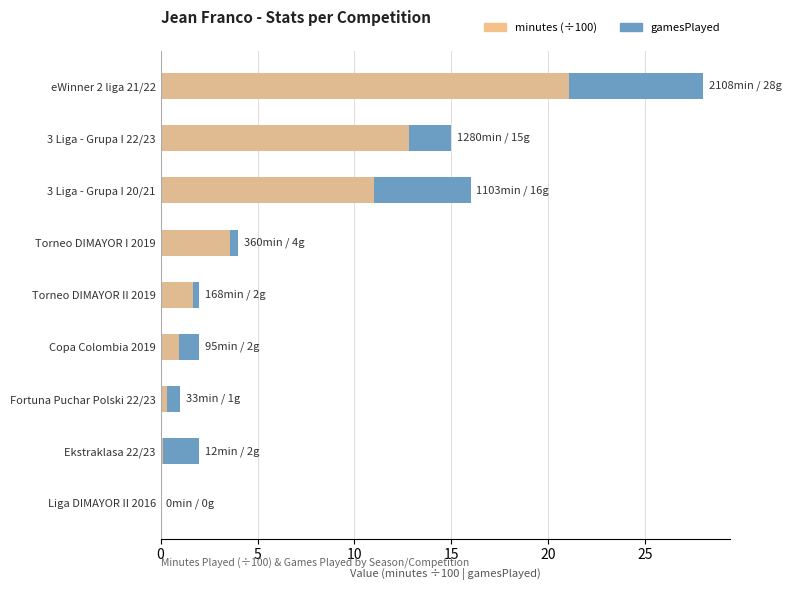

What are all the series names shown in the legend?

gamesPlayed, minutes (÷100)